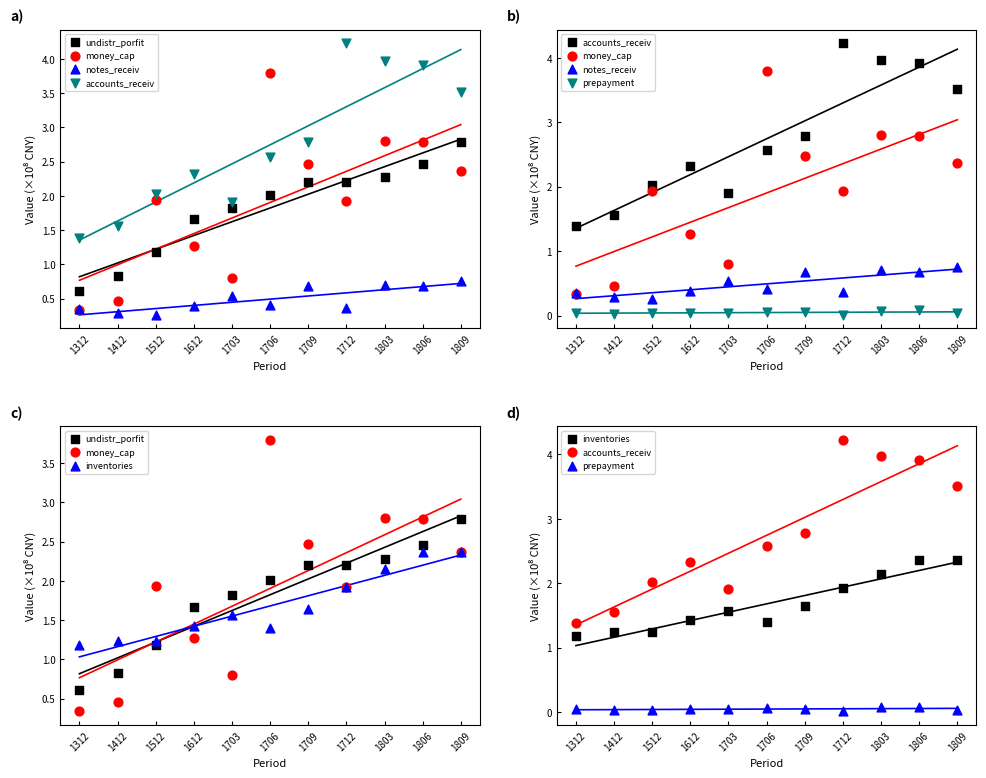

At how many categories does at least one series exceed 2?

8